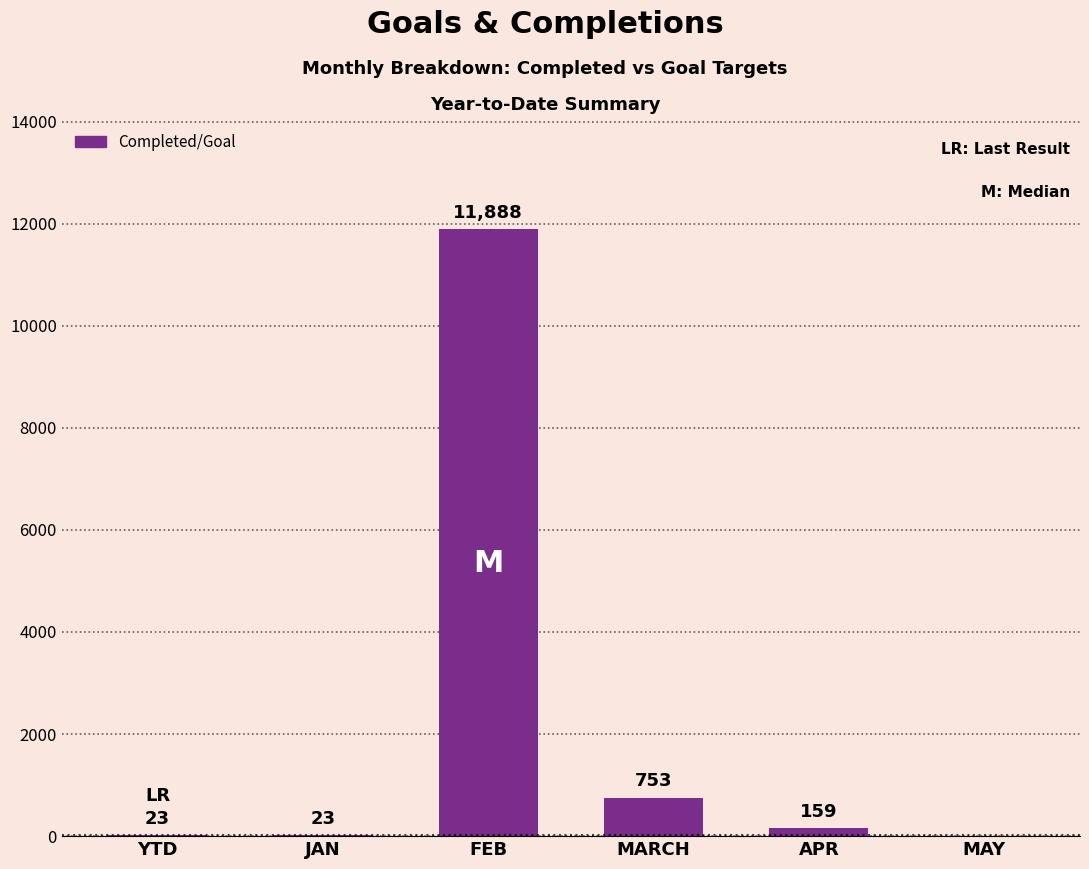

What is the approximate value at FEB?

11888